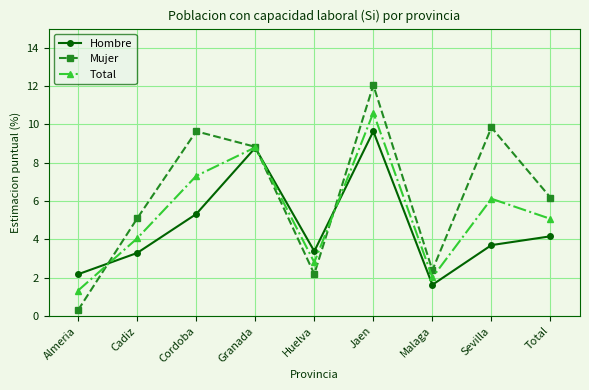

What is the minimum value for Hombre?

1.6